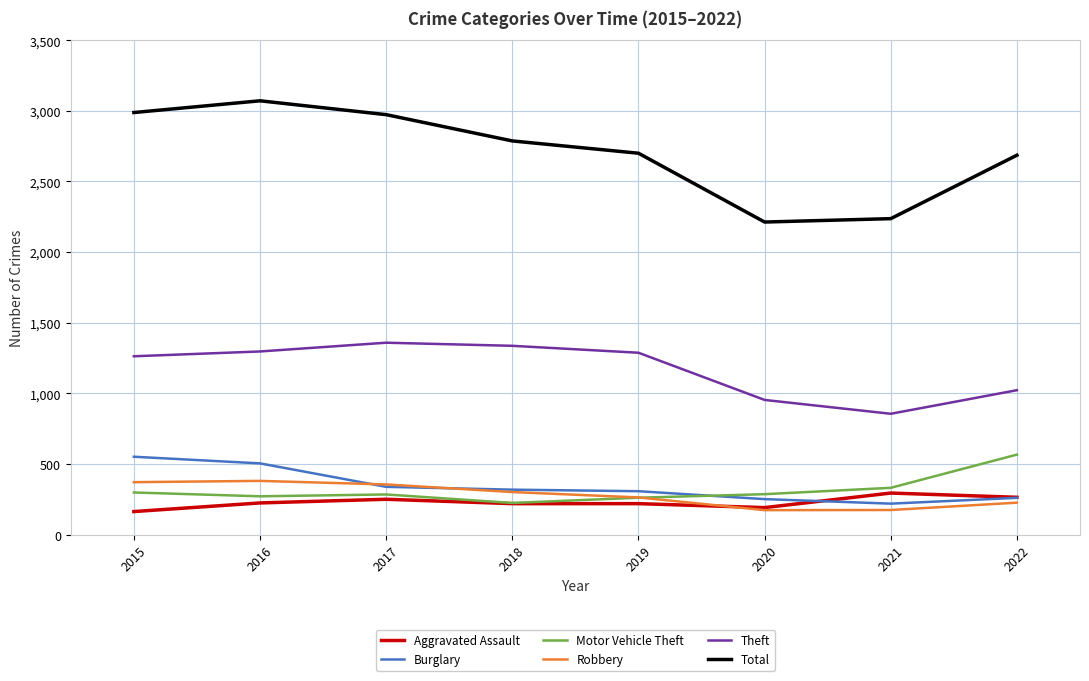

Is the value of Theft at 2015 greater than the value of Robbery at 2021?

Yes